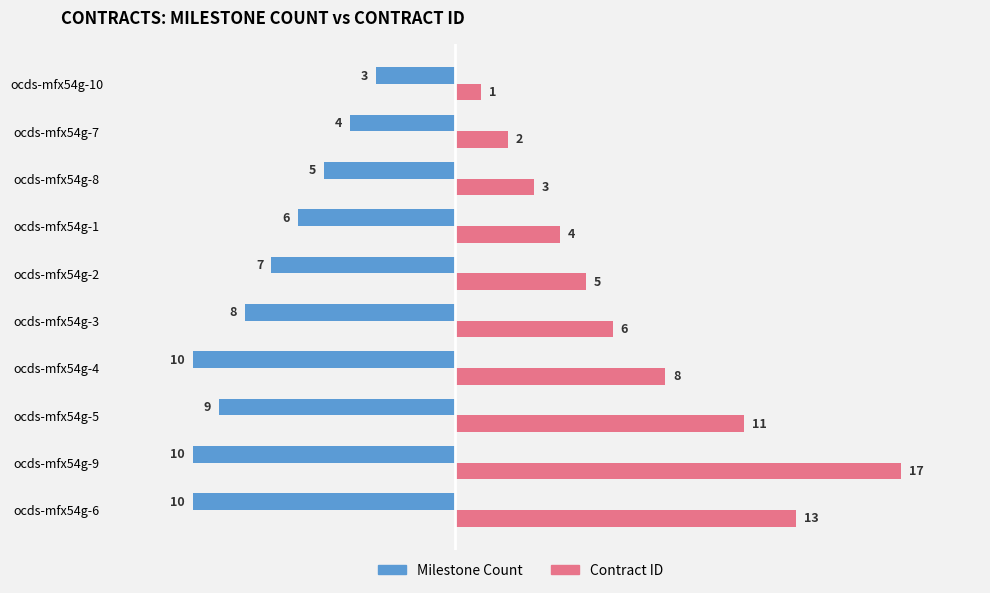

At which category is the sum across all series the highest?

ocds-mfx54g-9